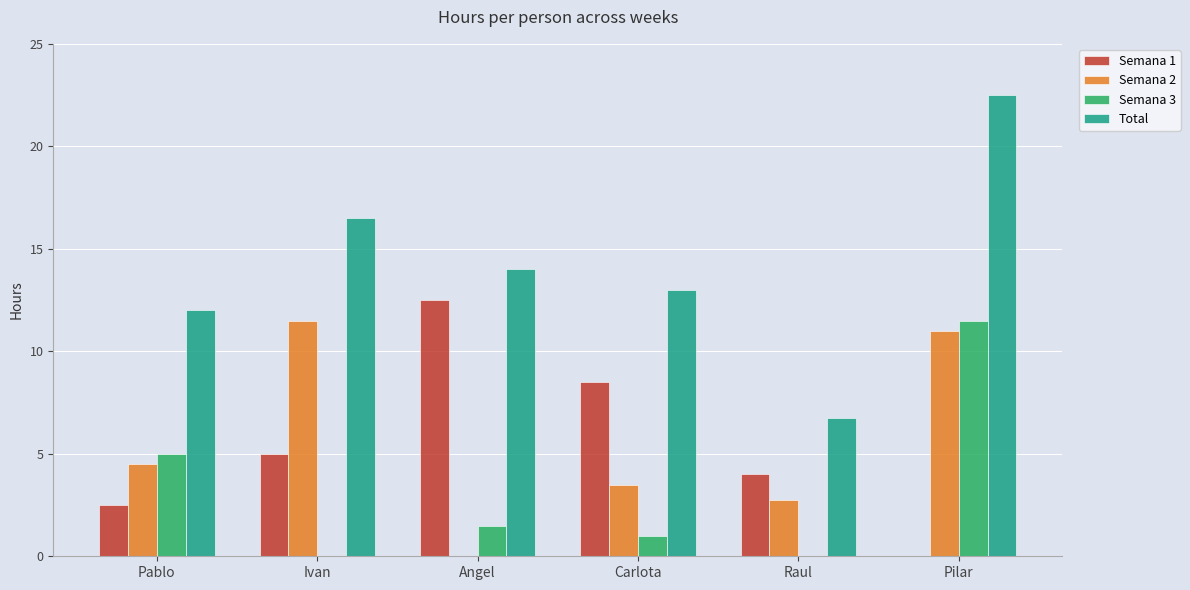

At which category is the sum across all series the highest?

Pilar